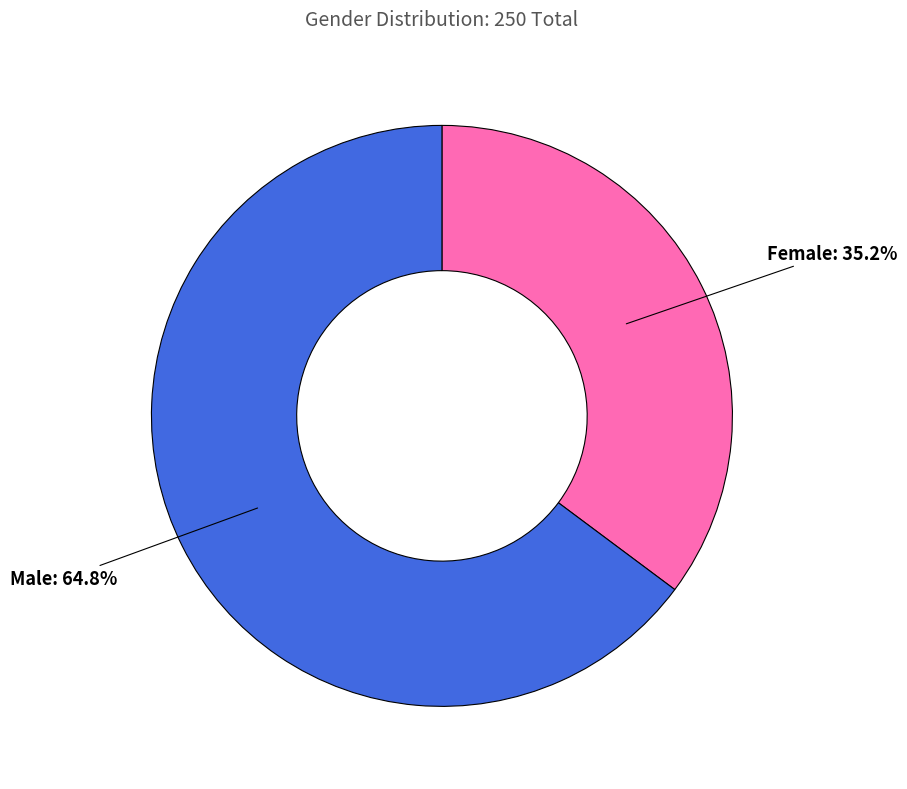

What is the majority slice?

Male